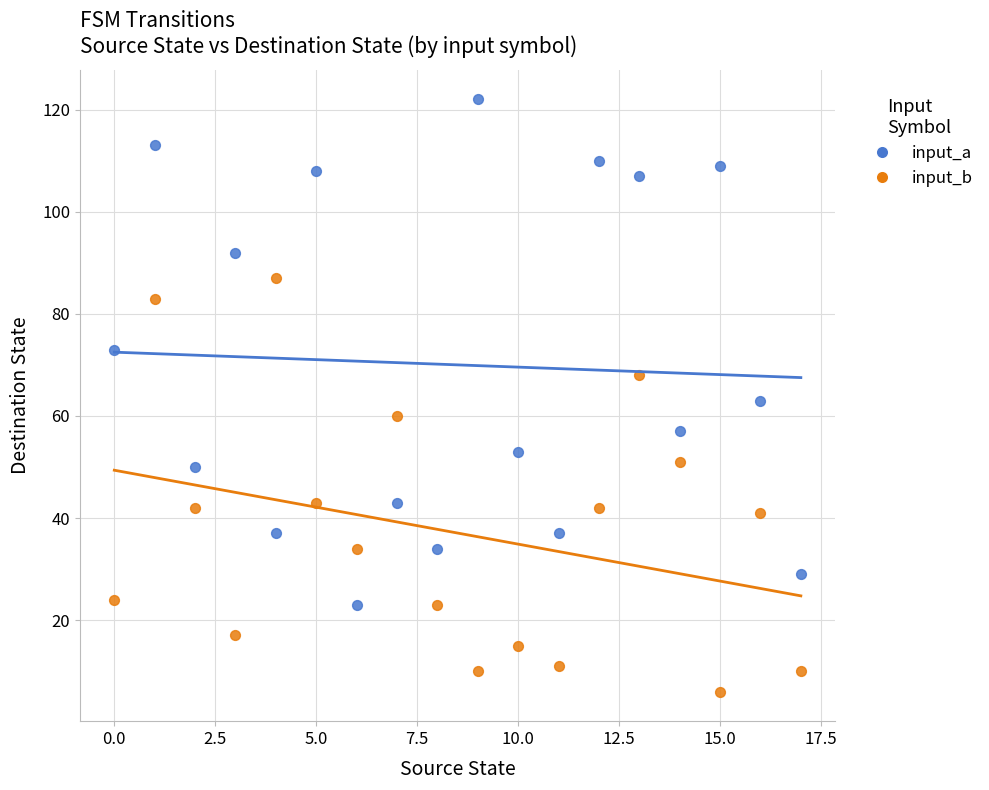

Count the number of points in this scatter plot.

36